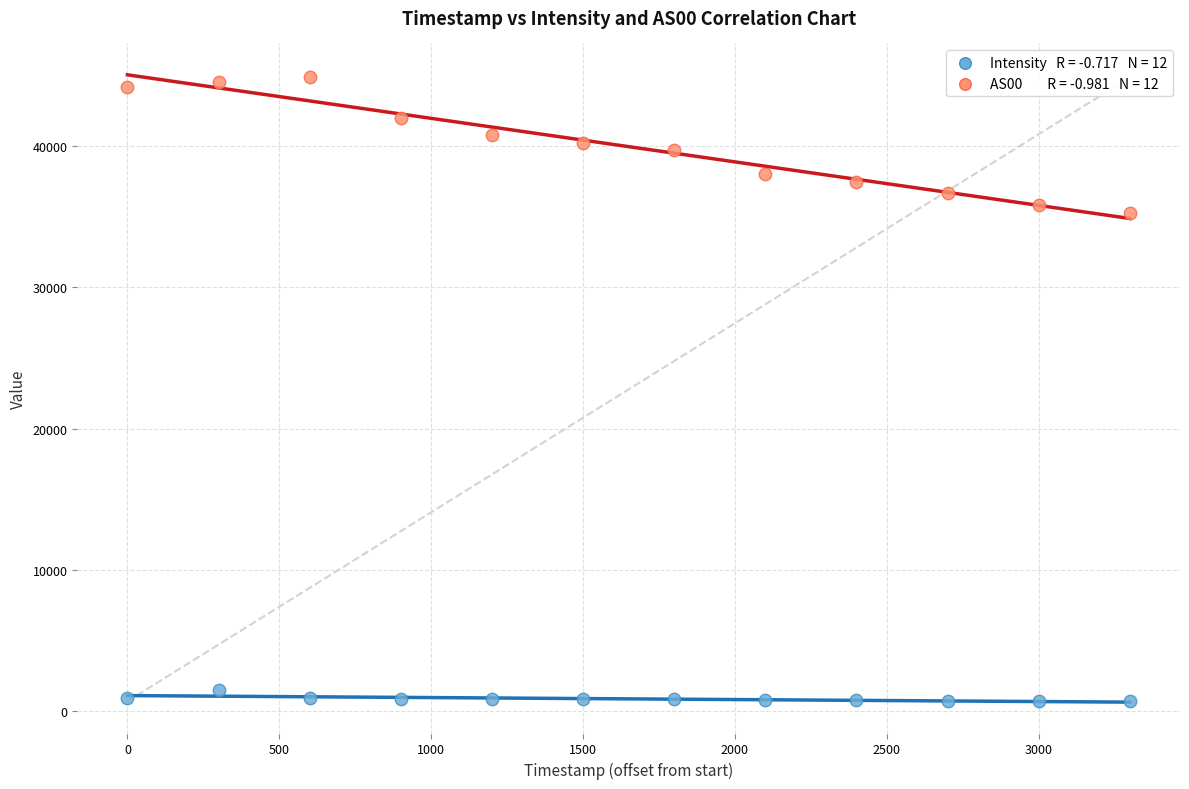

Across all series, what Y value is closest to 22774?

35273.0